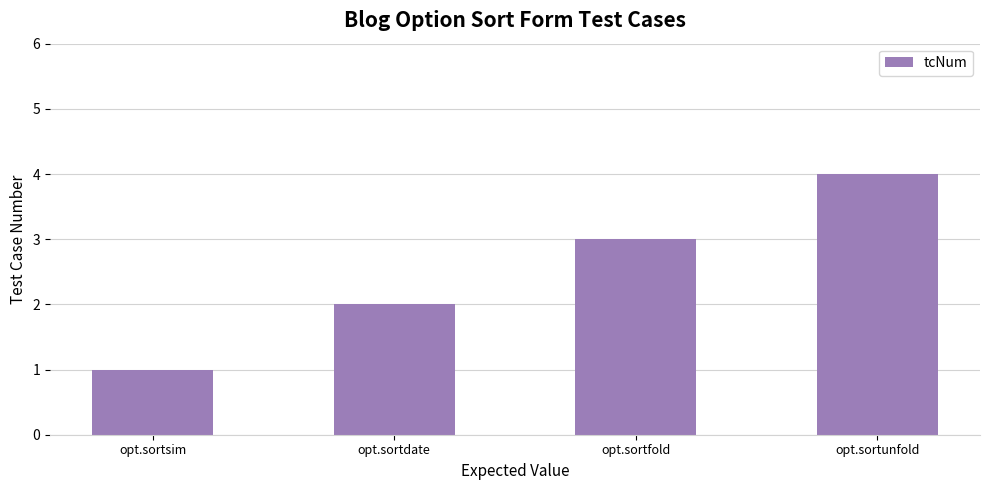

Reading left to right, transcribe all the data shown in this chart.

1	2	3	4